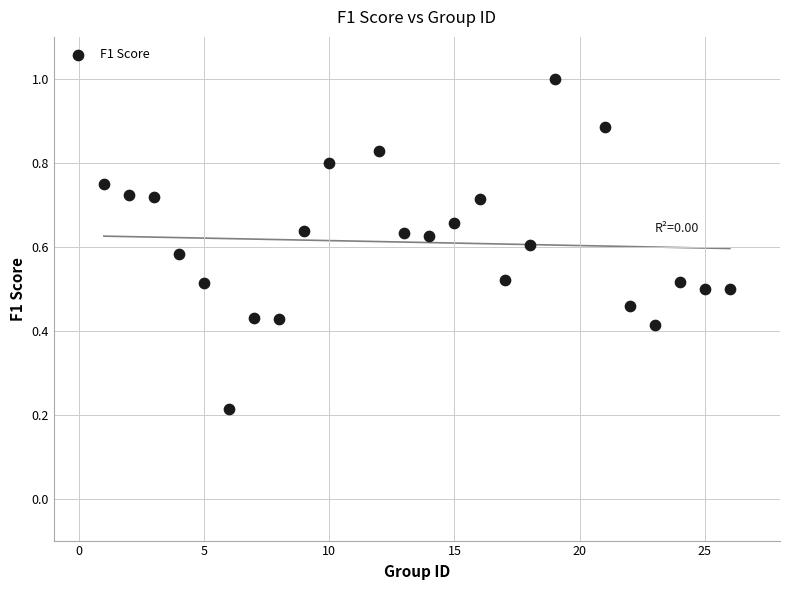

What is the range of X values (max minus min)?

25.0